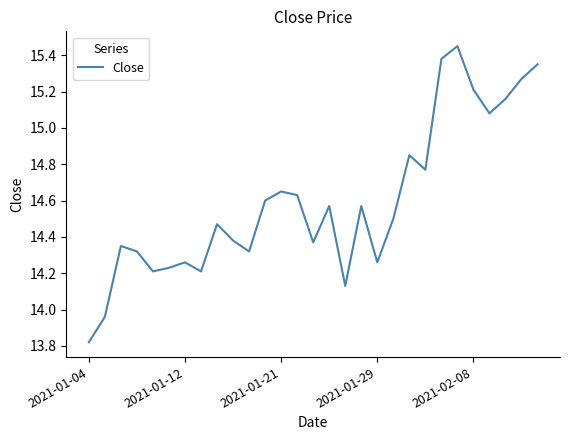

True or false: the data has more than 2 interior local peaks.

True